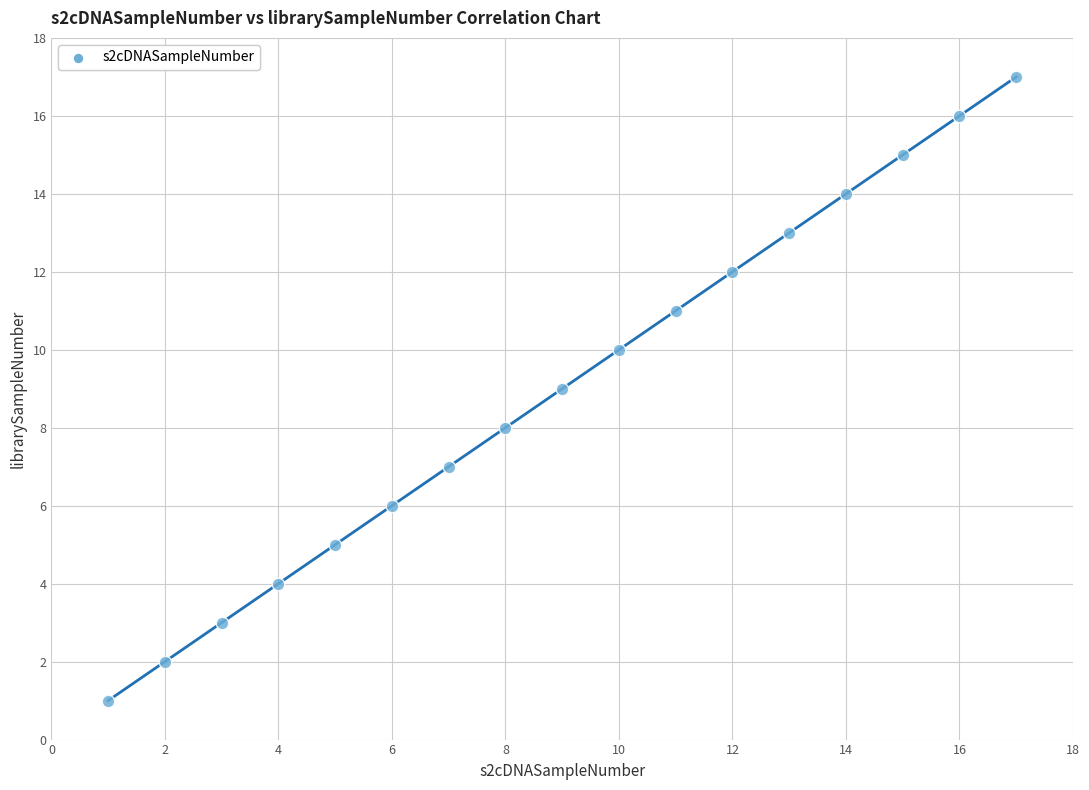

What is the range of Y values (max minus min)?

16